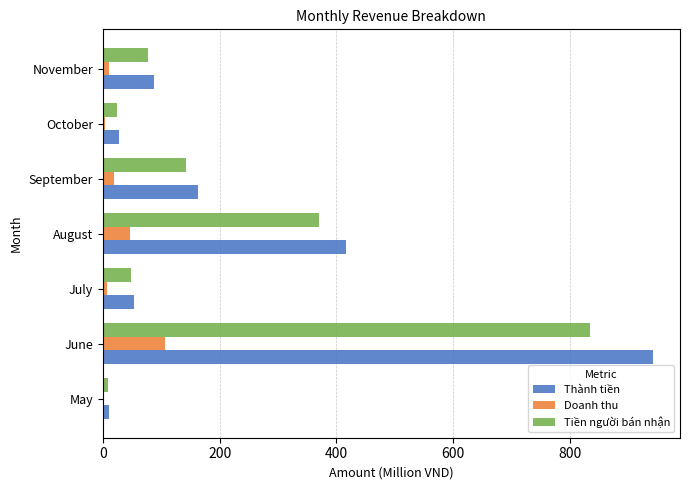

The Thành tiền series shows 940.9 at June. True or false?

True